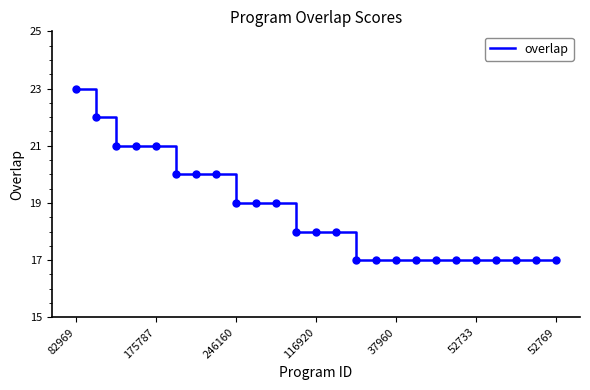

How many lines are shown in the chart?

1